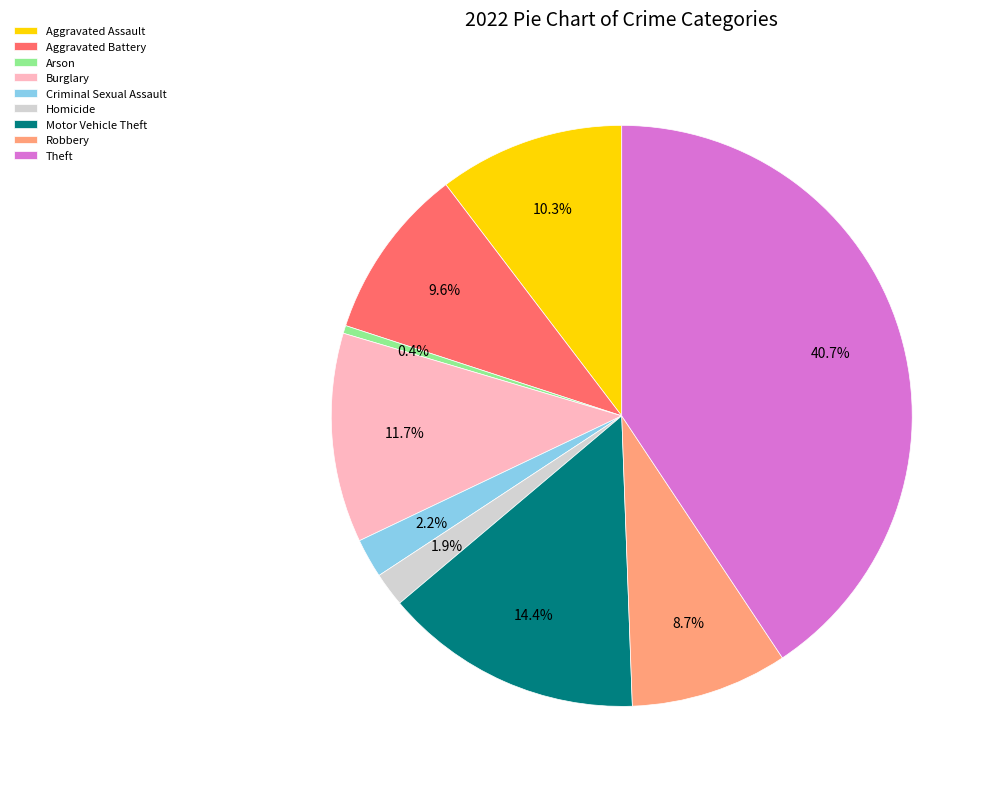

Count the number of slices in the pie.

9